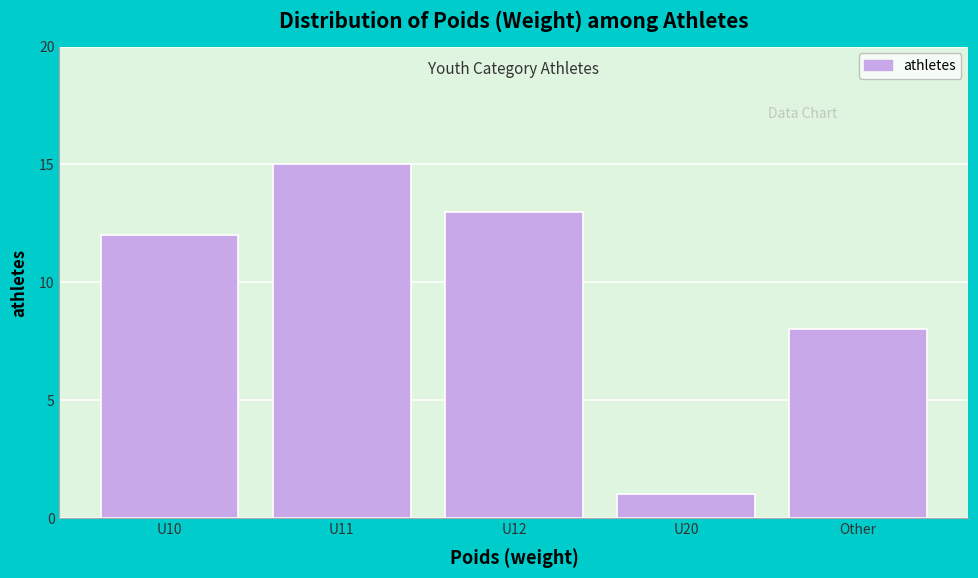

Reading right to left, list all the values displayed in this chart.

Other=8	U20=1	U12=13	U11=15	U10=12